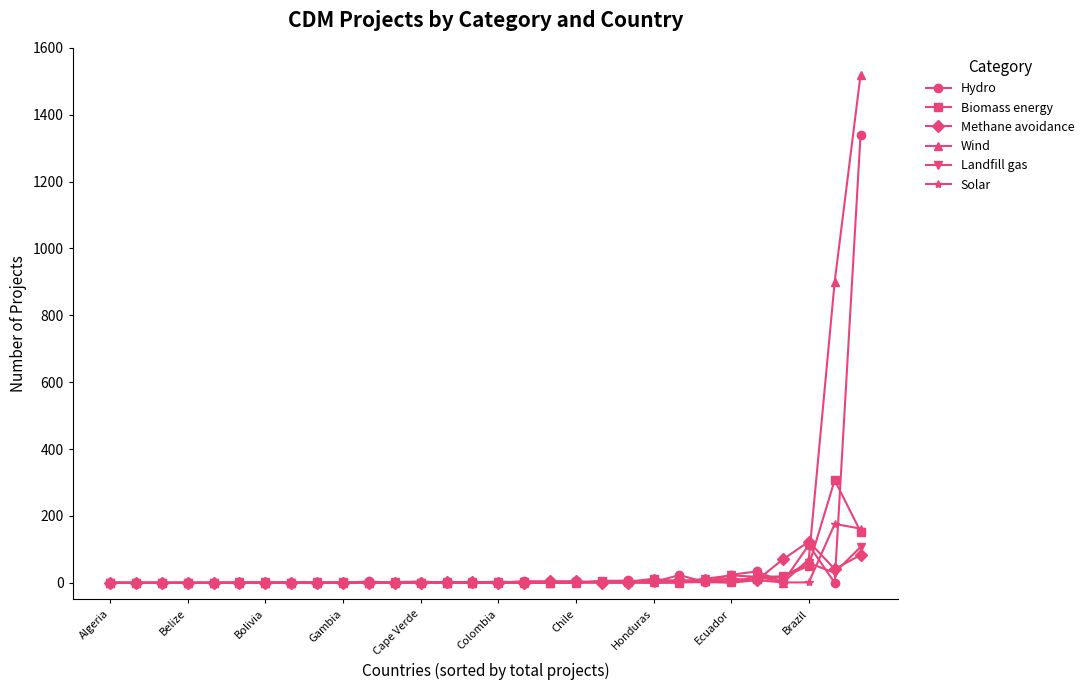

What is the greatest value displayed?

1519